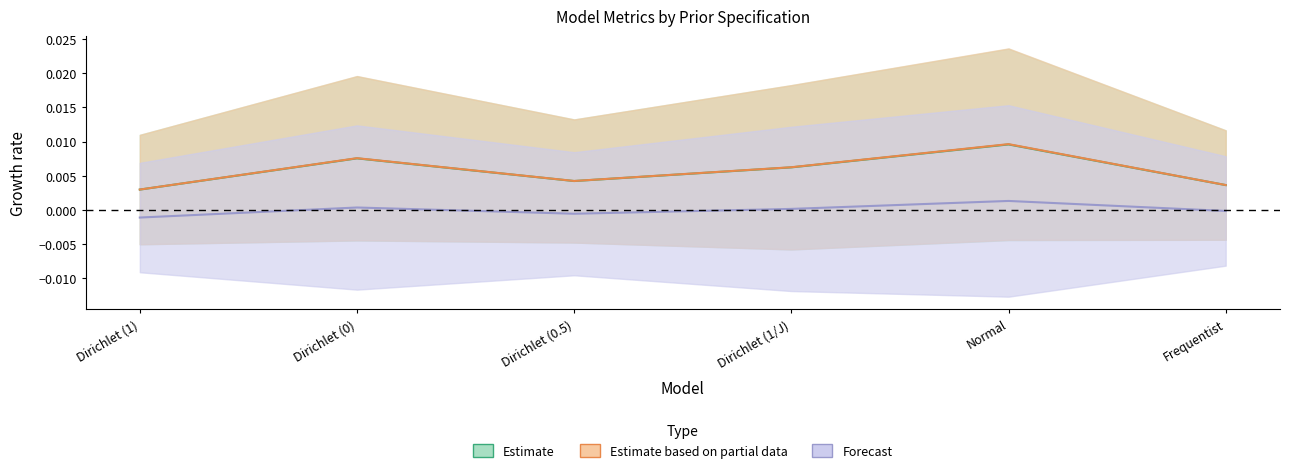

Does the chart display data point markers on the line(s)?

No